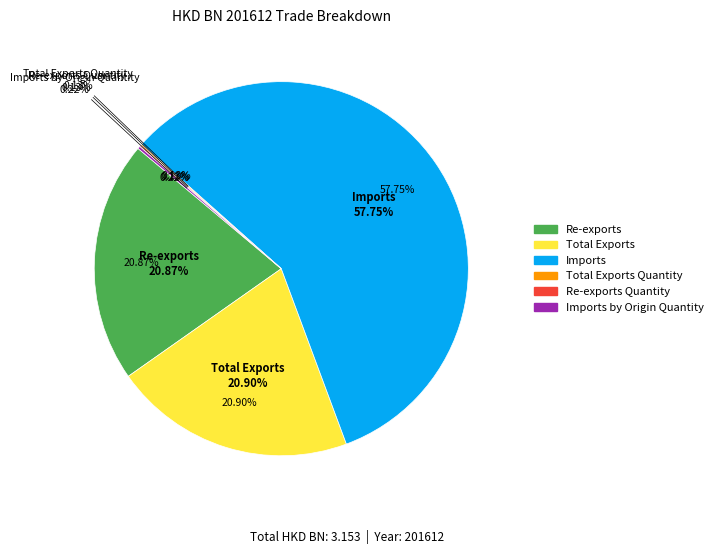

Which slice is the largest?

Imports